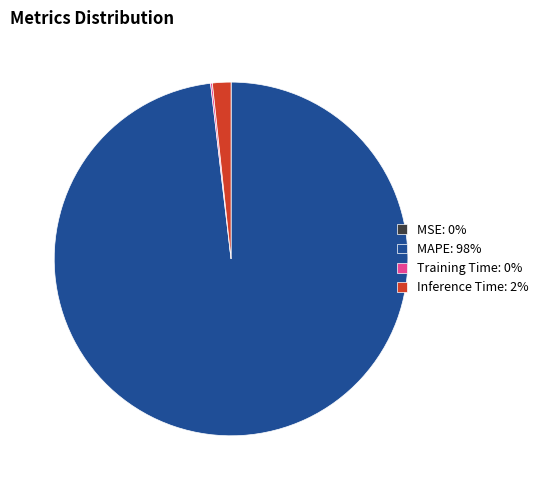

True or false: Inference Time accounts for 2% of the total.

True